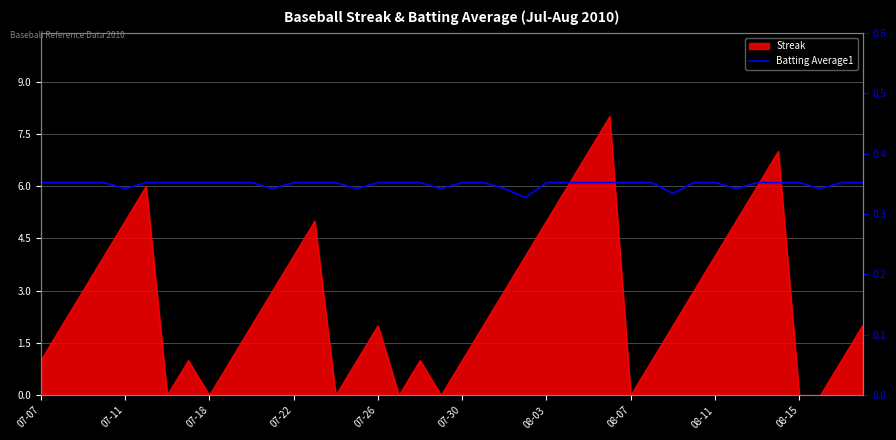

True or false: the data shows 0.3 at 23.

True